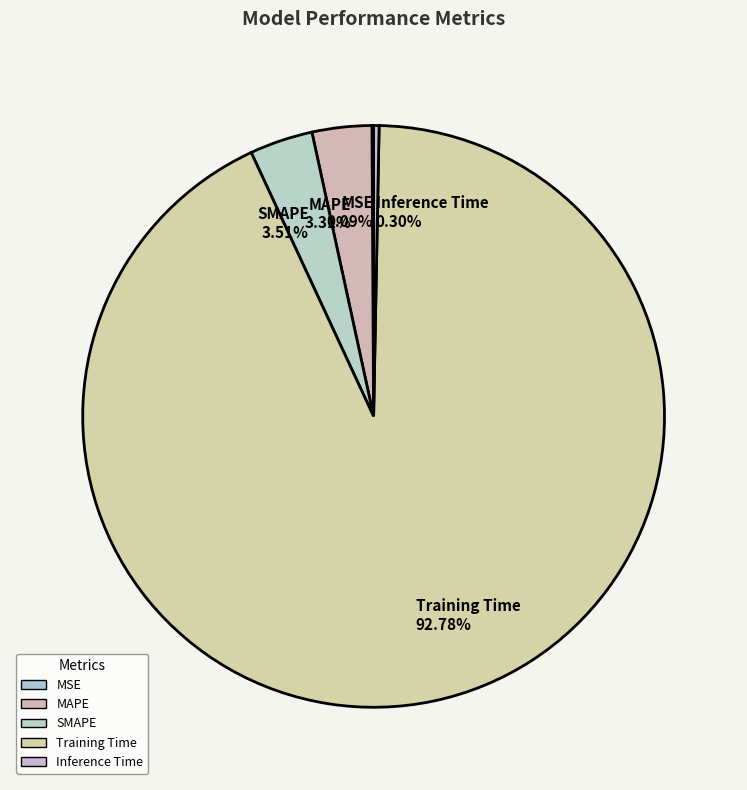

How much of the chart is everything except Training Time?

7.2%